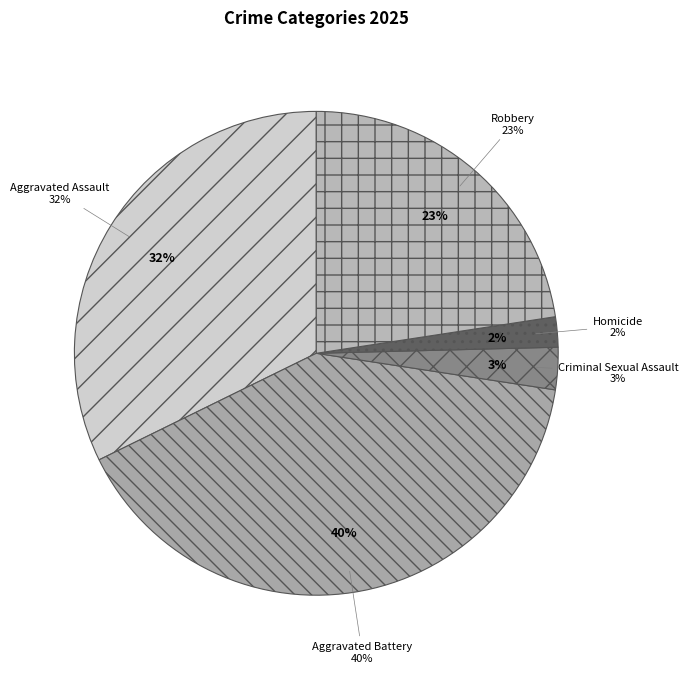

What percentage is NOT represented by Aggravated Battery?

59.7%